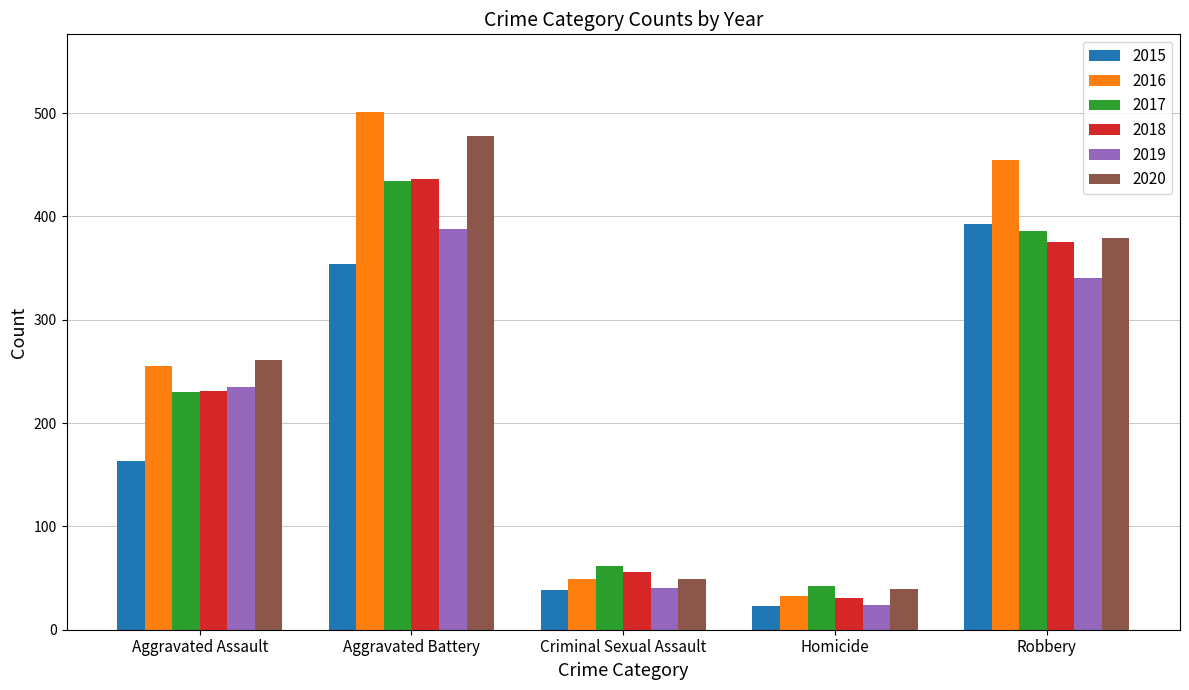

How many data points does each series have?

5